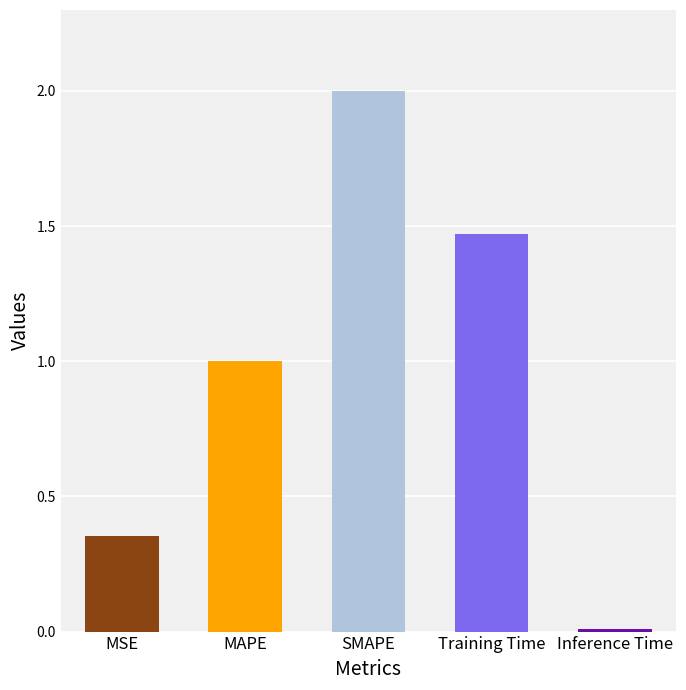

What is the label of the 1st bar from the left?

MSE